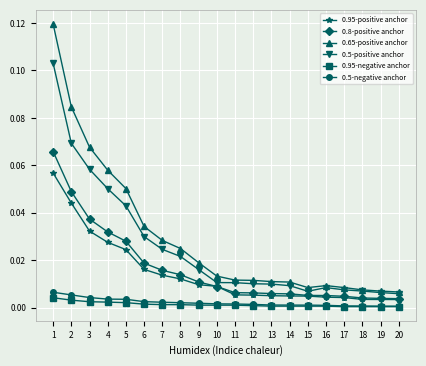

Which series has the largest range (max minus min)?

0.65-positive anchor